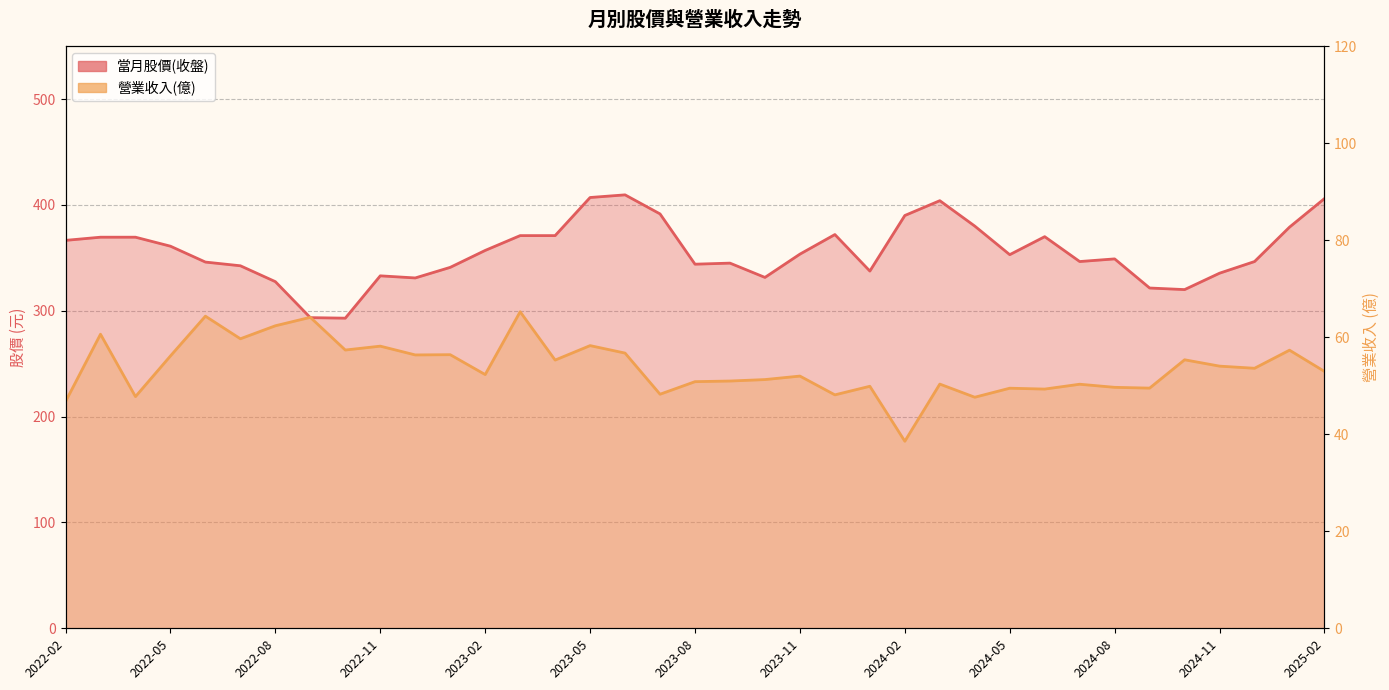

Which series has the largest range (max minus min)?

當月股價(收盤)